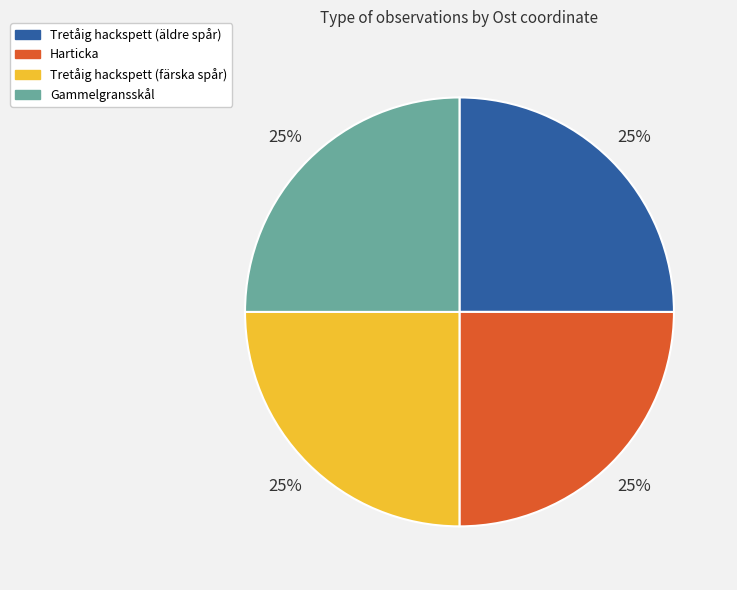

Is there a majority slice in this chart?

No